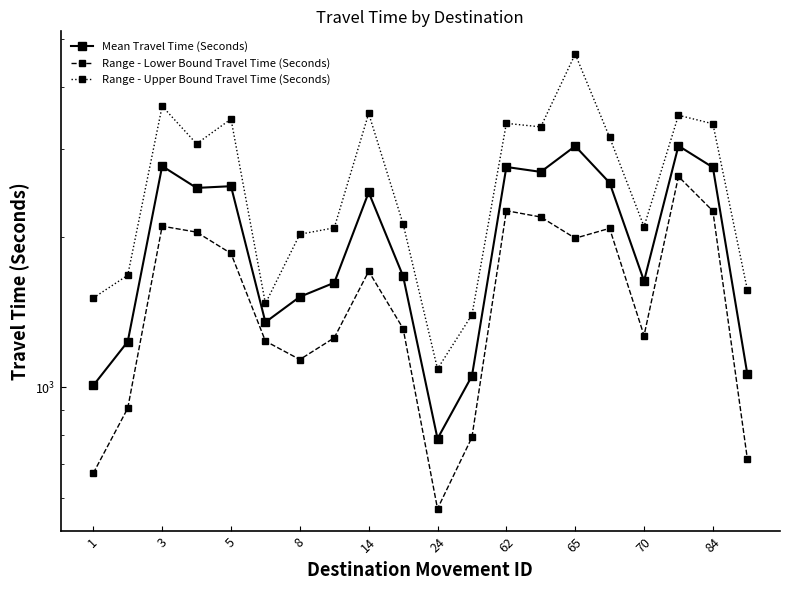

True or false: Mean Travel Time (Seconds) and Range - Upper Bound Travel Time (Seconds) intersect in this chart.

False